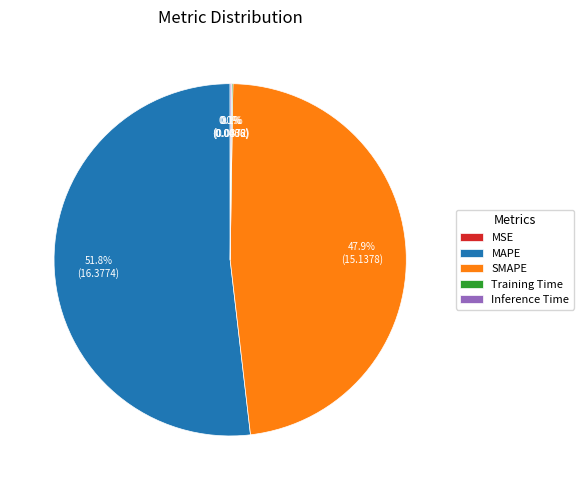

Does MAPE account for over 50% of the chart?

Yes